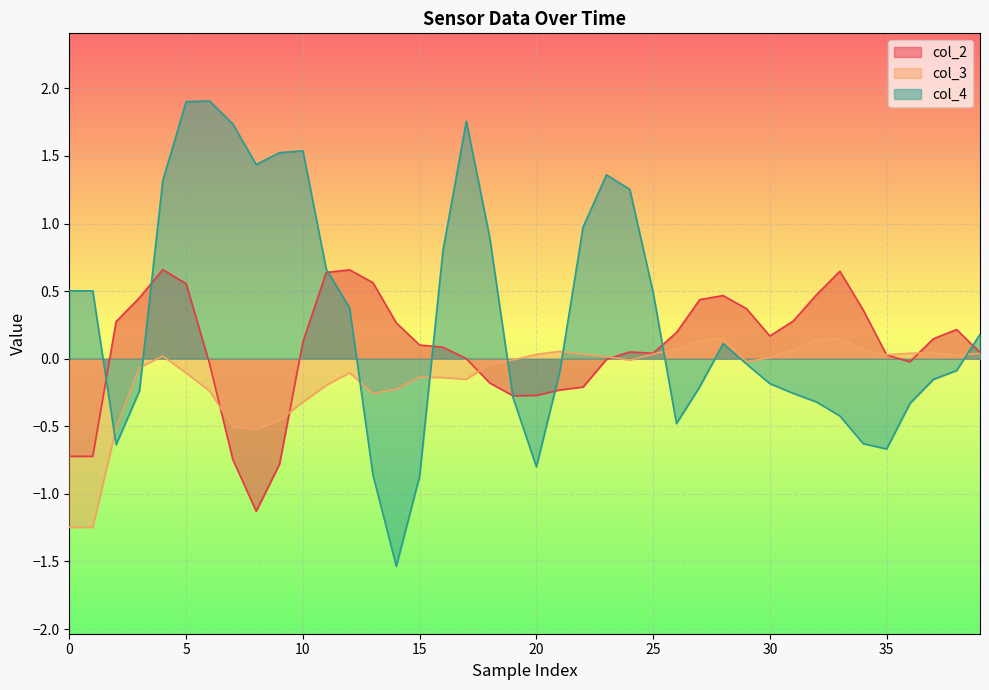

Is it true that col_2 equals -1.2 at 0?

False